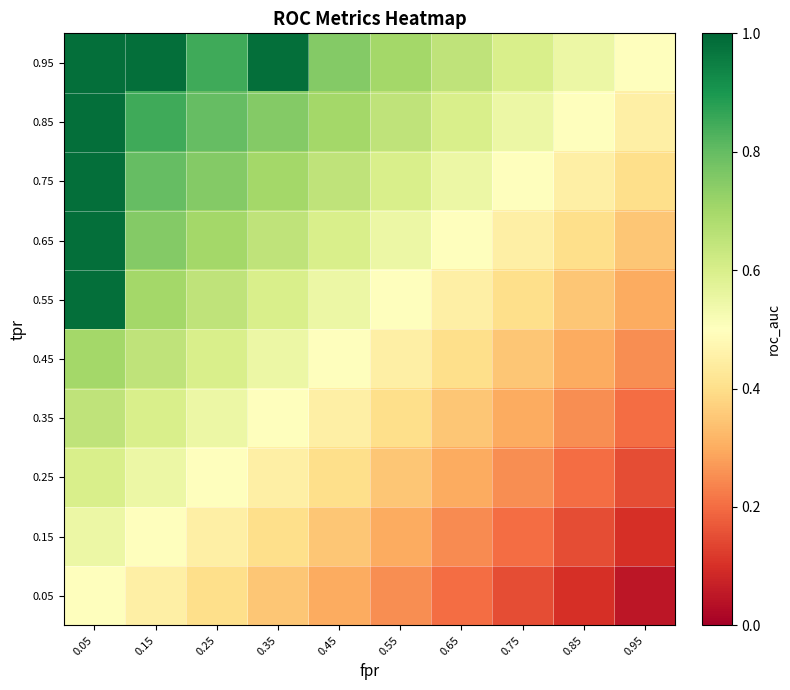

Reading left to right, extract all data points from this chart.

0.05: 0.05=0.5	0.15=0.5	0.25=0.4	0.35=0.3	0.45=0.3	0.55=0.2	0.65=0.2	0.75=0.2	0.85=0.1	0.95=0.1
0.15: 0.05=0.6	0.15=0.5	0.25=0.5	0.35=0.4	0.45=0.3	0.55=0.3	0.65=0.2	0.75=0.2	0.85=0.1	0.95=0.1
0.25: 0.05=0.6	0.15=0.6	0.25=0.5	0.35=0.4	0.45=0.4	0.55=0.3	0.65=0.3	0.75=0.2	0.85=0.2	0.95=0.2
0.35: 0.05=0.7	0.15=0.6	0.25=0.6	0.35=0.5	0.45=0.5	0.55=0.4	0.65=0.3	0.75=0.3	0.85=0.2	0.95=0.2
0.45: 0.05=0.7	0.15=0.7	0.25=0.6	0.35=0.6	0.45=0.5	0.55=0.4	0.65=0.4	0.75=0.3	0.85=0.3	0.95=0.2
0.55: 0.05=1.0	0.15=0.7	0.25=0.7	0.35=0.6	0.45=0.6	0.55=0.5	0.65=0.4	0.75=0.4	0.85=0.3	0.95=0.3
0.65: 0.05=1.0	0.15=0.8	0.25=0.7	0.35=0.7	0.45=0.6	0.55=0.6	0.65=0.5	0.75=0.5	0.85=0.4	0.95=0.4
0.75: 0.05=1.0	0.15=0.8	0.25=0.8	0.35=0.7	0.45=0.7	0.55=0.6	0.65=0.5	0.75=0.5	0.85=0.4	0.95=0.4
0.85: 0.05=1.0	0.15=0.9	0.25=0.8	0.35=0.8	0.45=0.7	0.55=0.7	0.65=0.6	0.75=0.6	0.85=0.5	0.95=0.5
0.95: 0.05=1.0	0.15=1.0	0.25=0.8	0.35=1.0	0.45=0.8	0.55=0.7	0.65=0.6	0.75=0.6	0.85=0.5	0.95=0.5